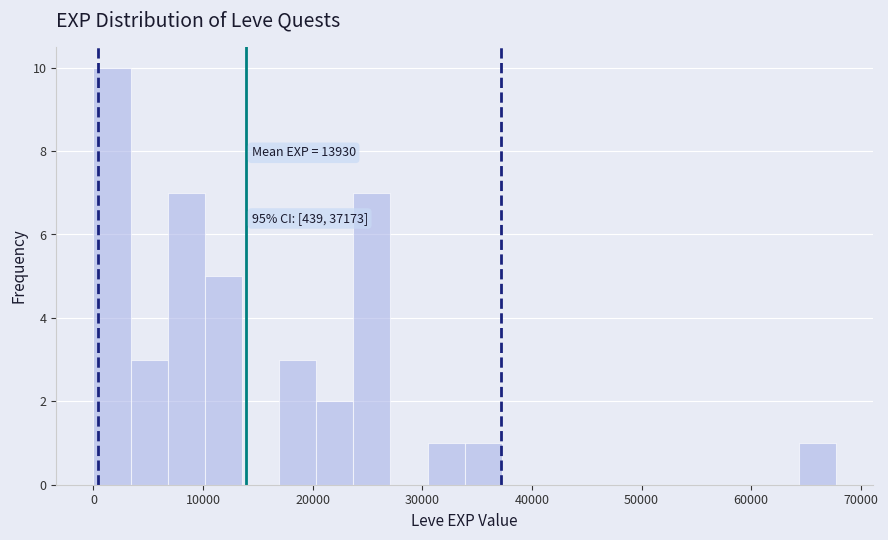

Read against the x-axis, roughly where is the centre of the tallest bar?

2000